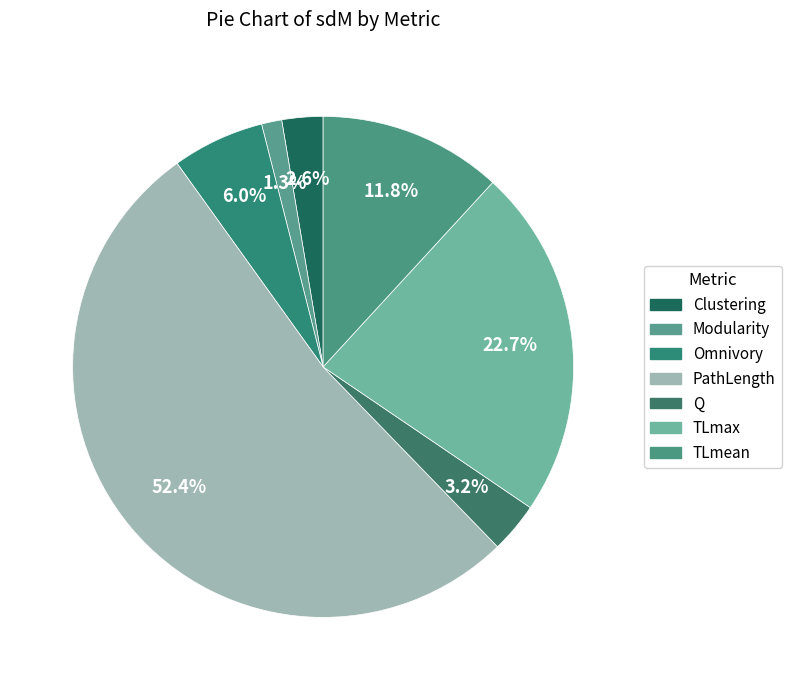

Which category has the smallest portion of the pie?

Modularity